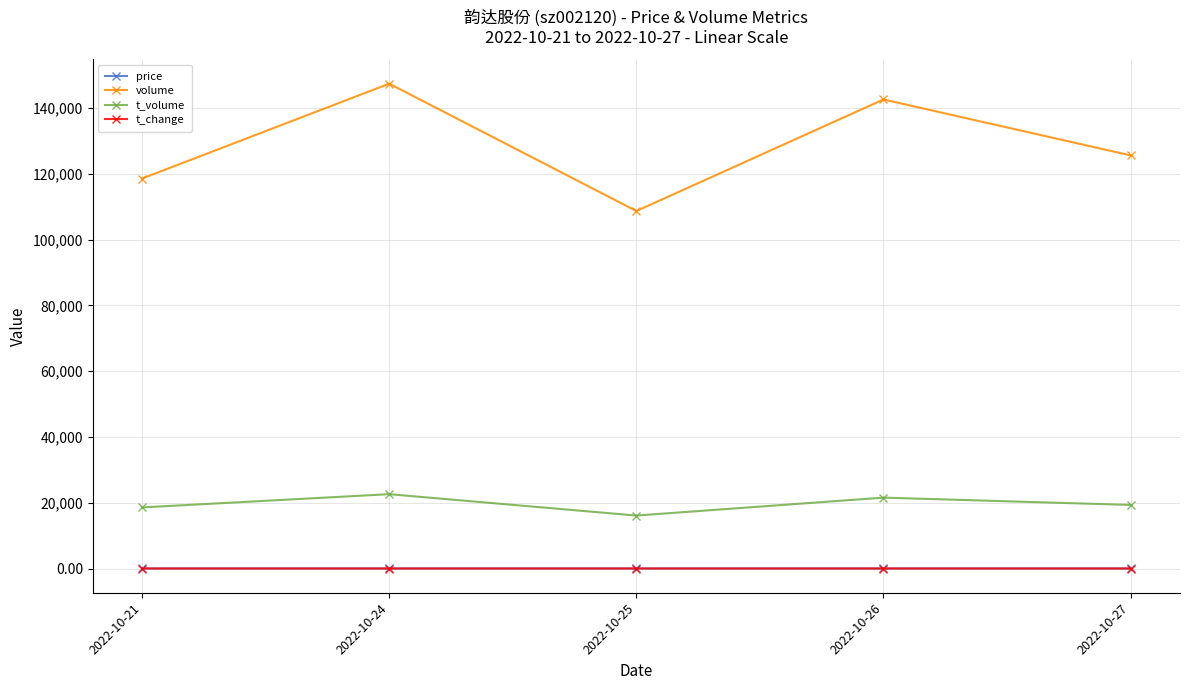

True or false: volume and t_change cross at least once.

False